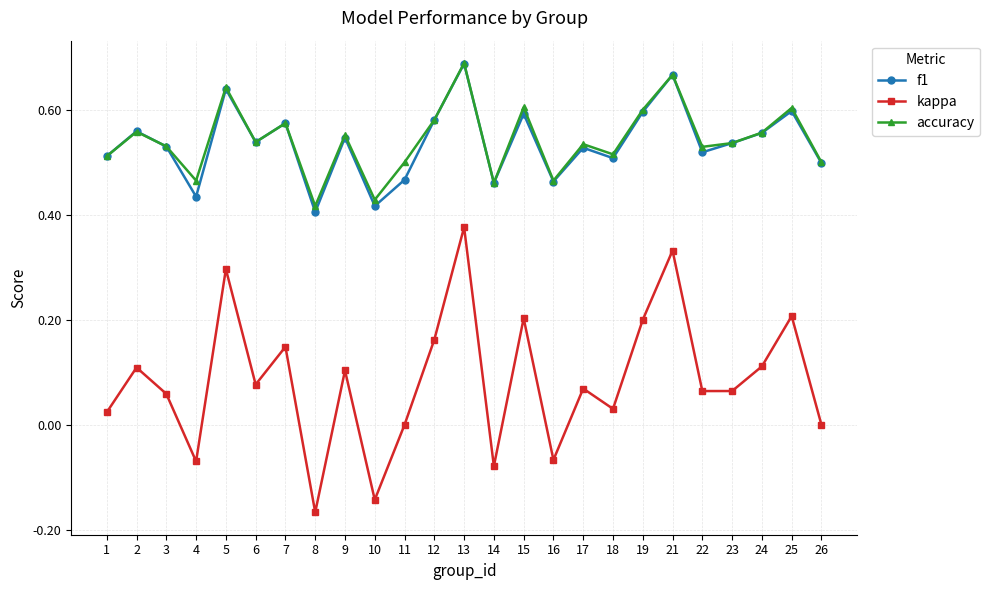

Is it true that f1 equals 0.5 at 11?

True